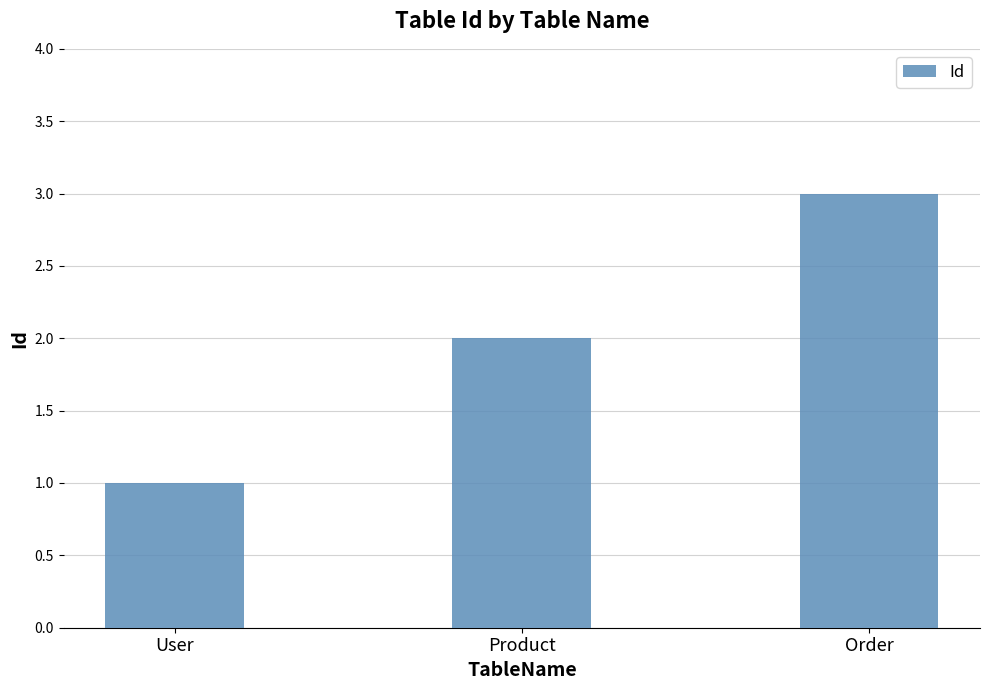

How many categories are shown in the chart?

3